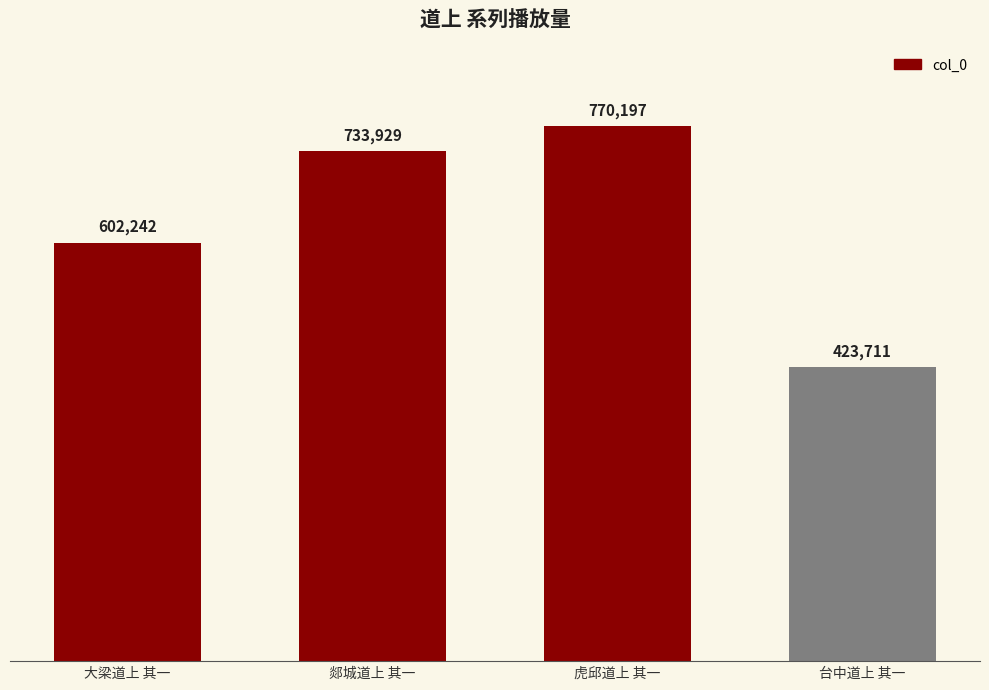

List the labels in order of value, smallest first.

台中道上 其一, 大梁道上 其一, 郯城道上 其一, 虎邱道上 其一